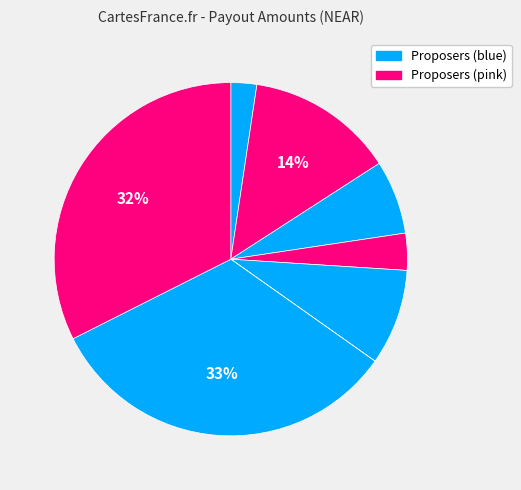

To the nearest percent, what is the average slice percentage?

13%